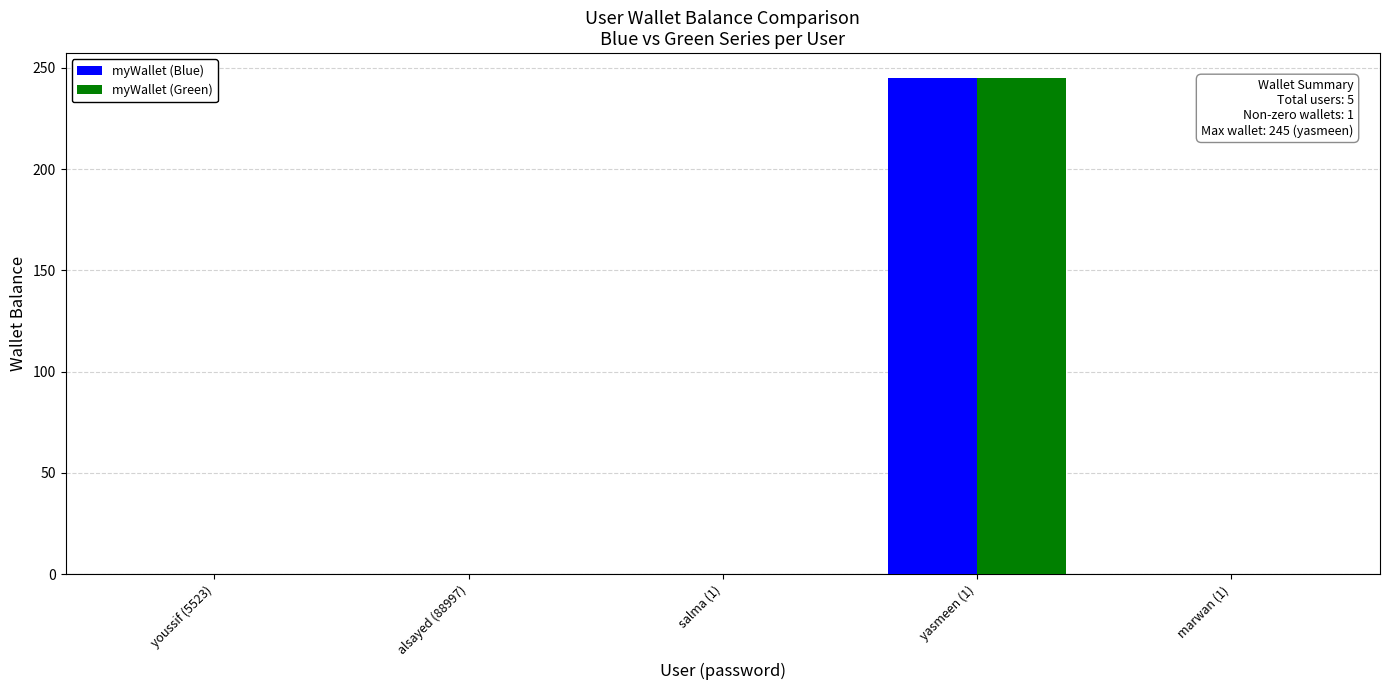

What is the sum of all myWallet (Blue) values?

245